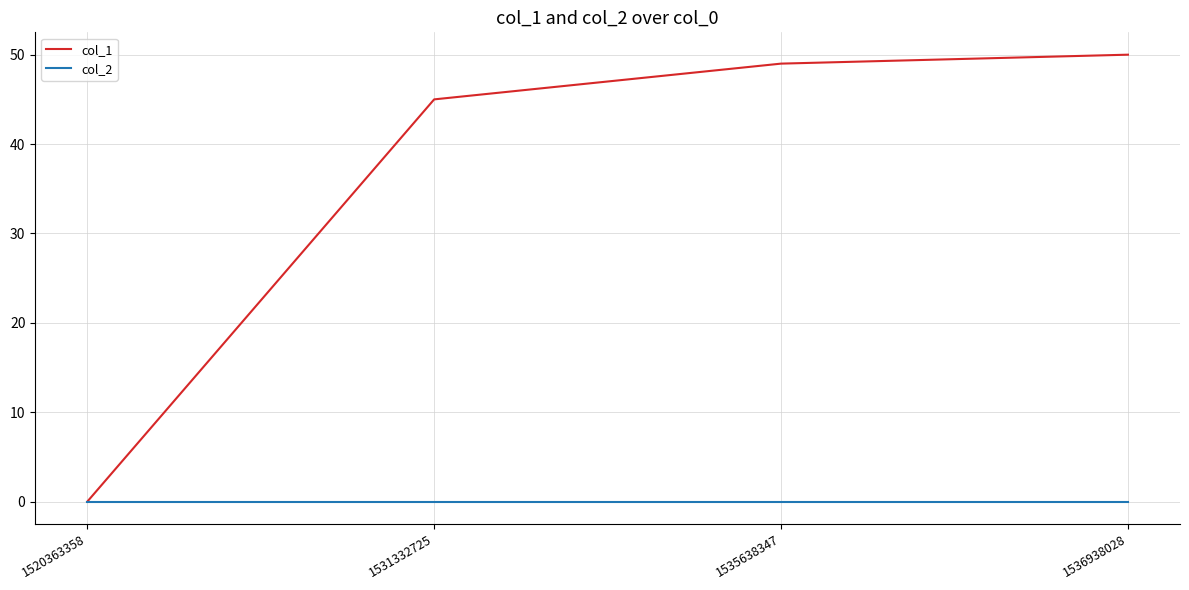

What is the spread (max minus min) of values at 1535638347?

49